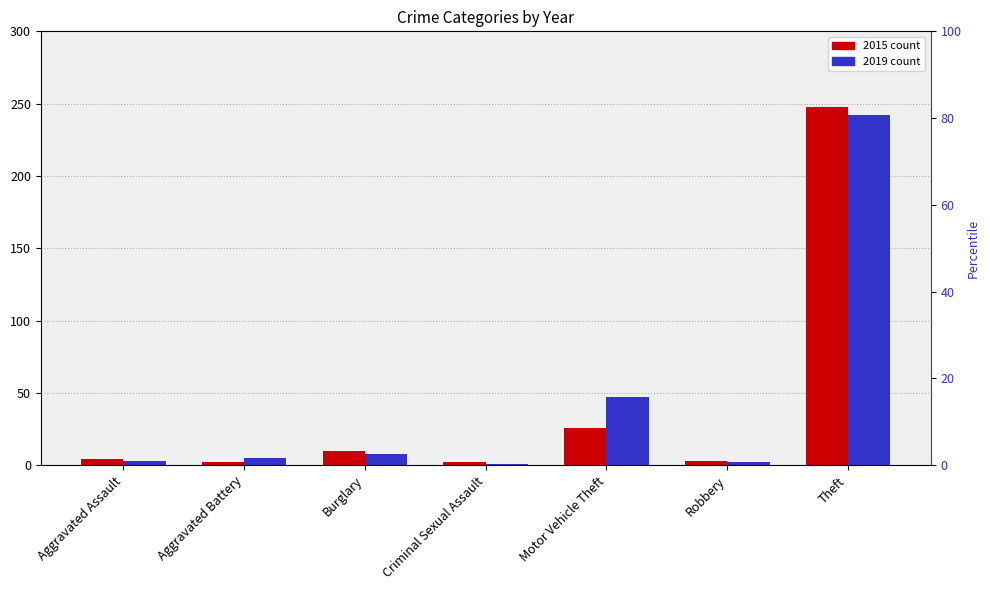

At which category is the sum across all series the highest?

Theft